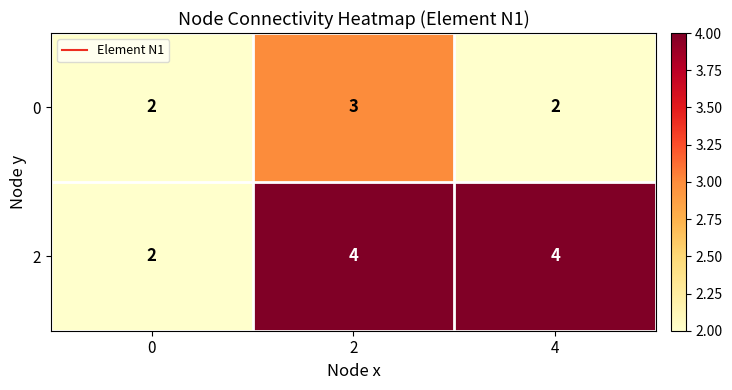

At which category is the sum across all series the highest?

2